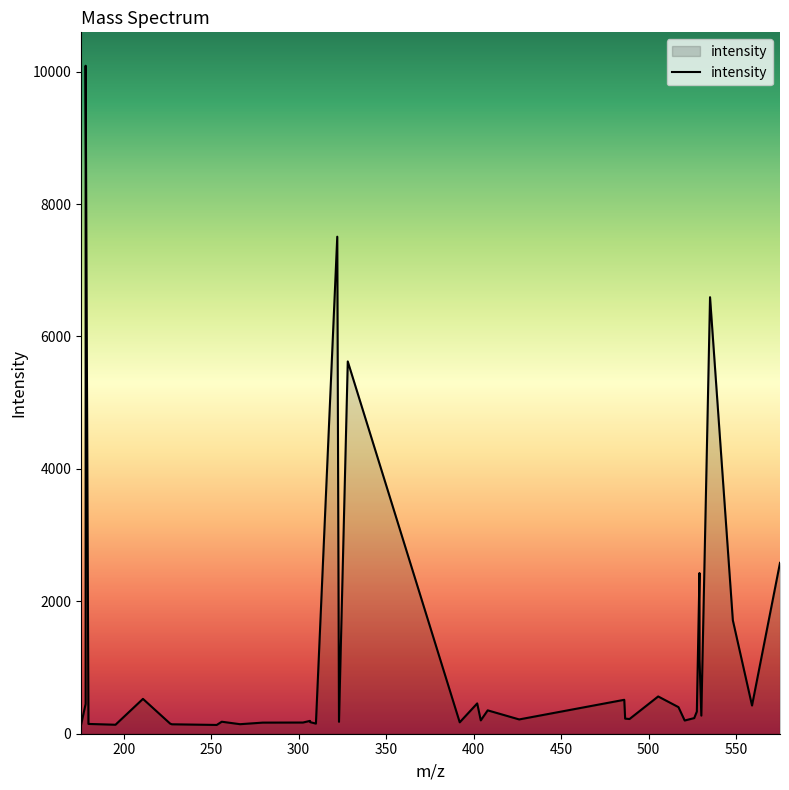

What is the difference between the maximum and minimum values?

9957.3